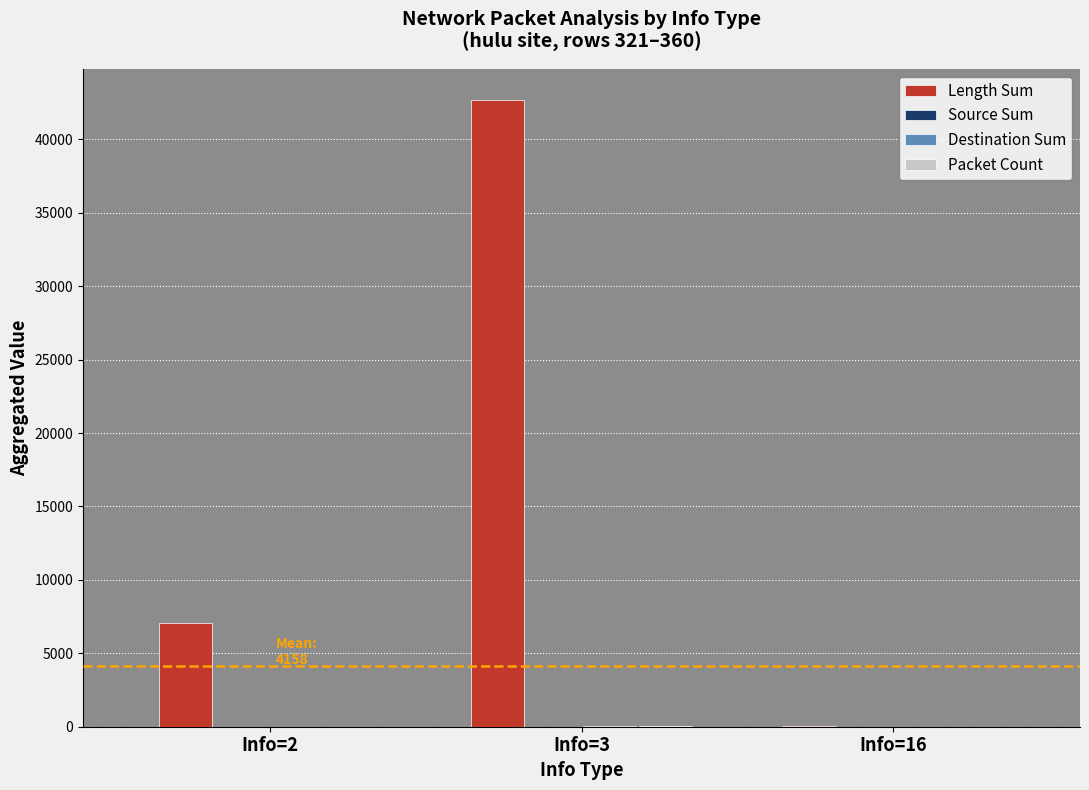

The value of Length Sum at Info=2 is 11383. True or false?

False